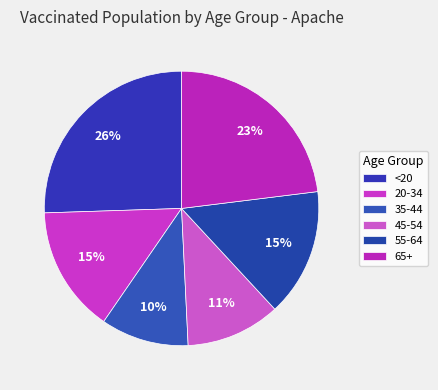

To the nearest percent, what percentage of the pie is 55-64?

15%